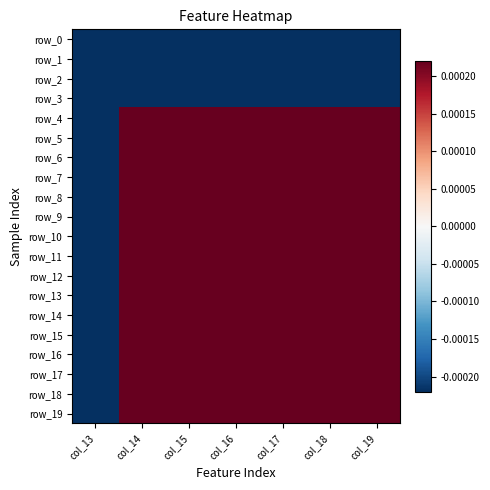

How many data points does each series have?

7